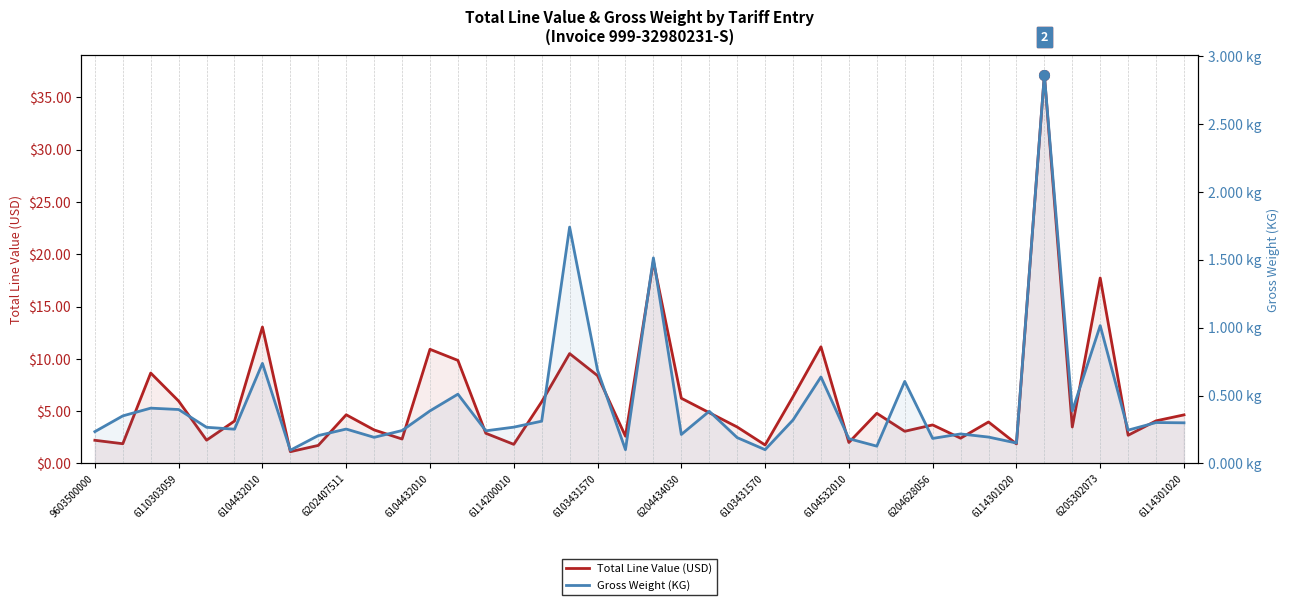

True or false: Gross Weight (KG) and Total Line Value (USD) cross at least once.

False